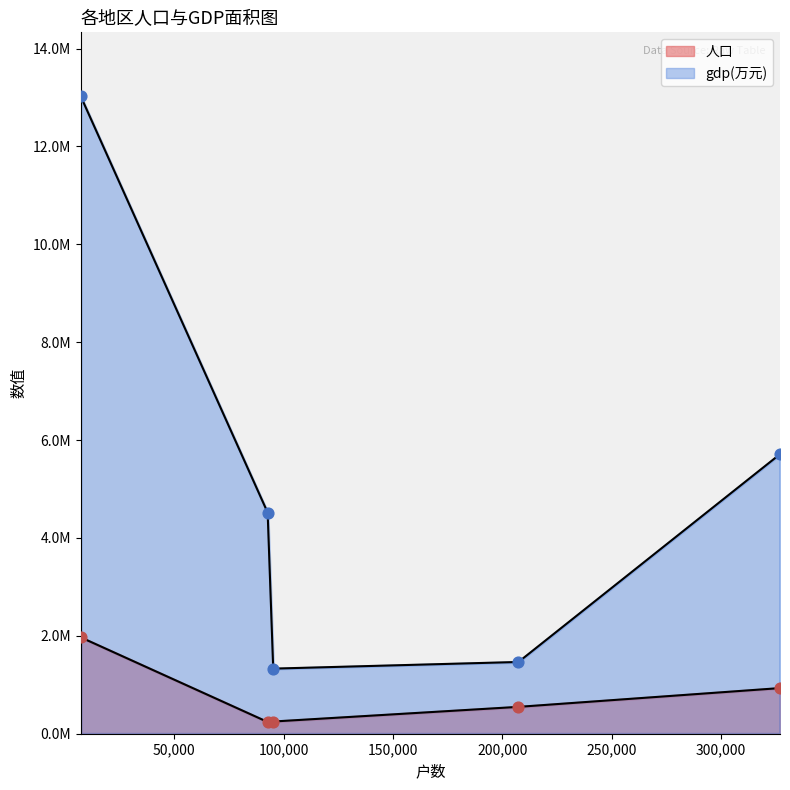

Which has a higher value, 相山区 or 淮北市?

淮北市